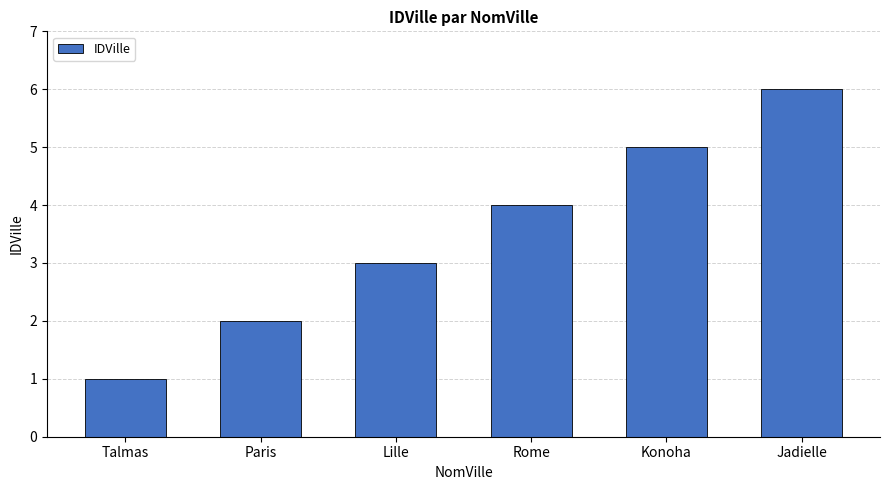

What value does the data have at Paris?

2